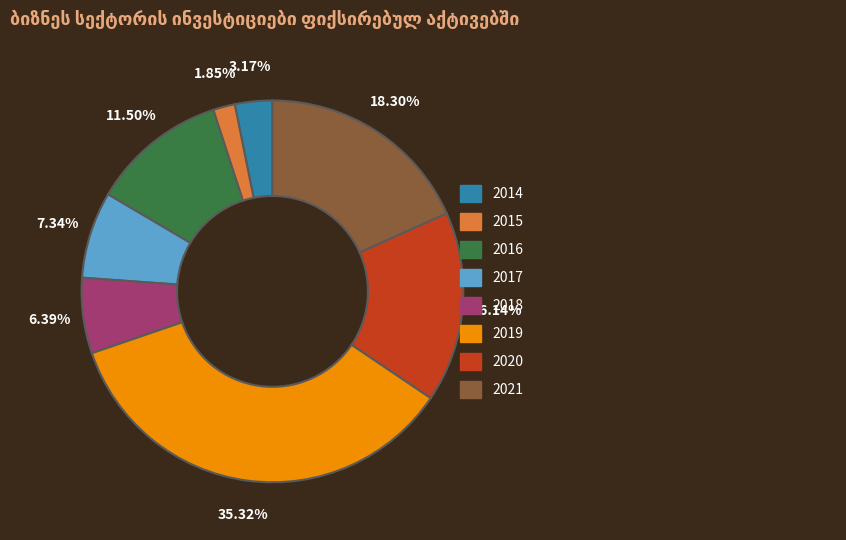

What is the largest slice in the pie chart?

2019